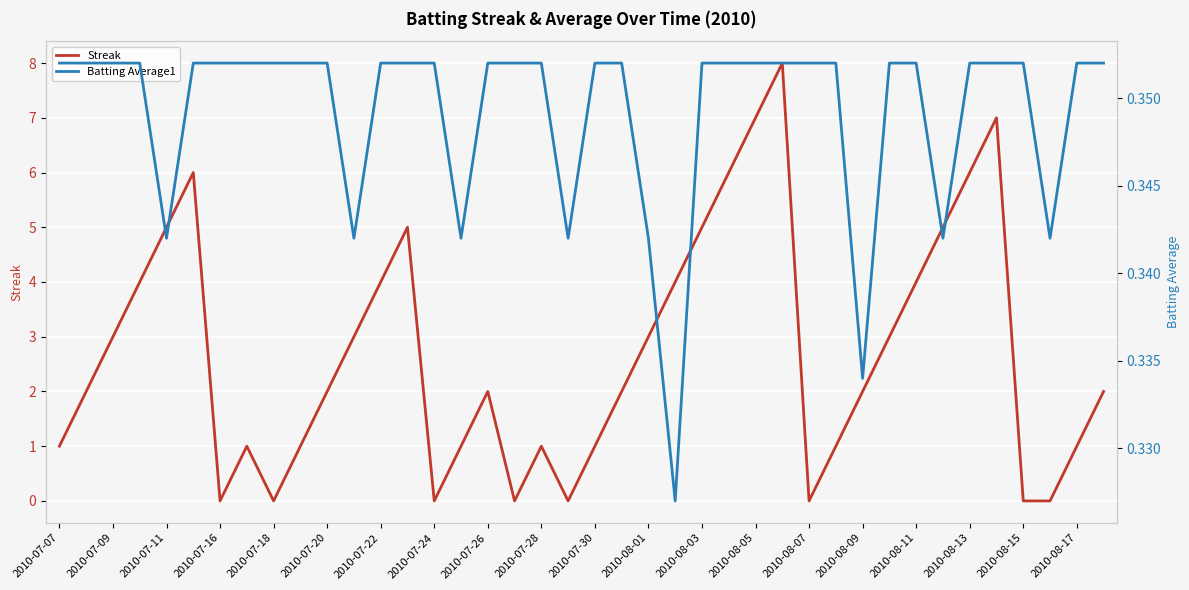

The value of Streak at 2010-08-15 is 0. True or false?

True